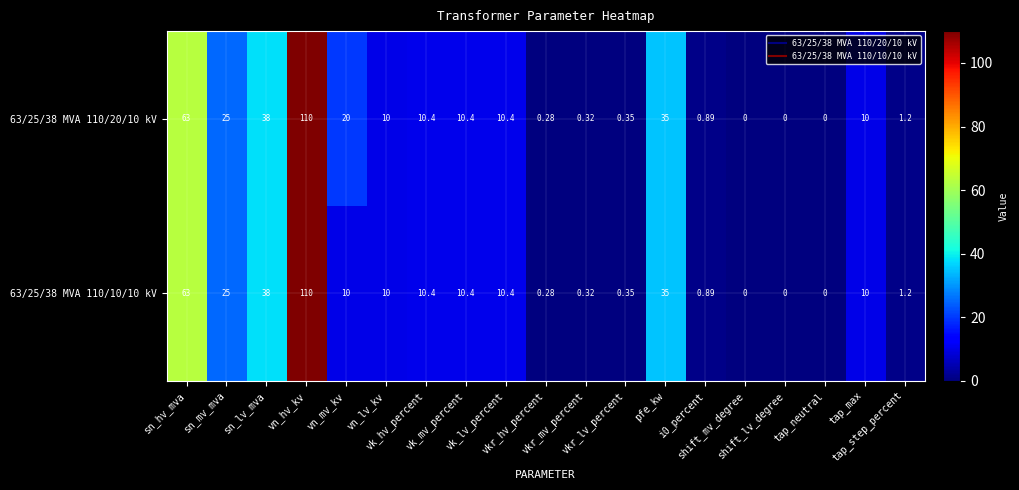

Count the number of categories in the chart.

19